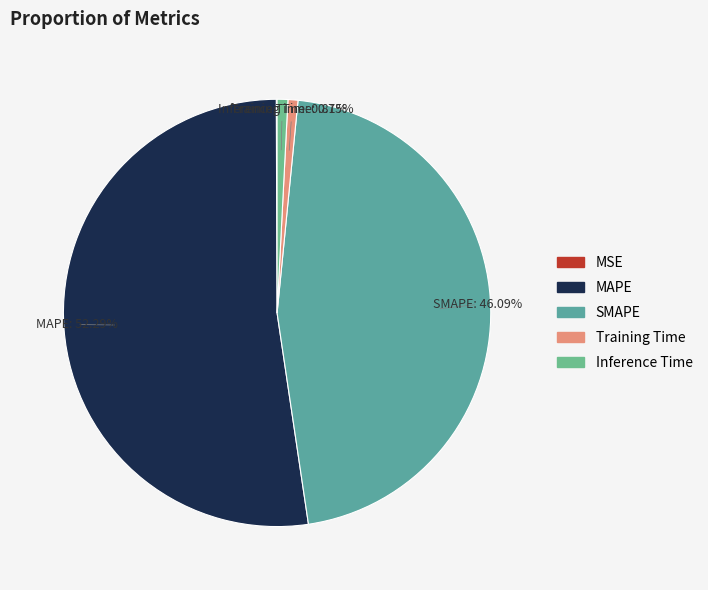

The Inference Time slice represents 11% of the pie. True or false?

False